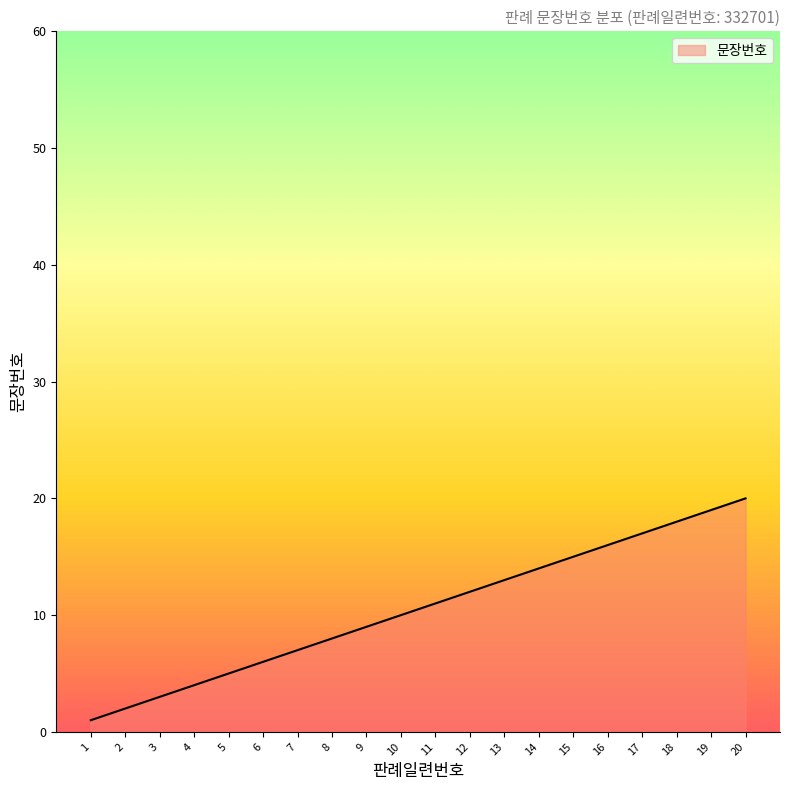

Does the chart have visible grid lines?

No